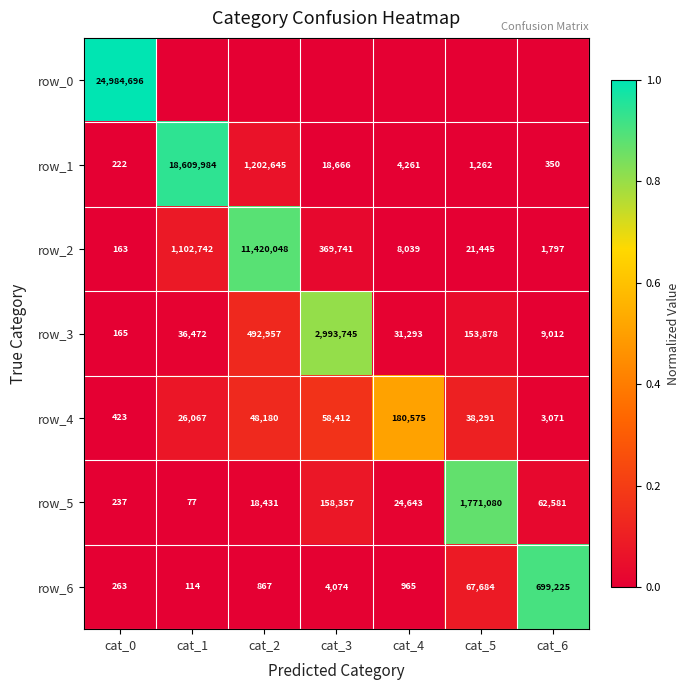

Which series has the widest spread of values?

row_0